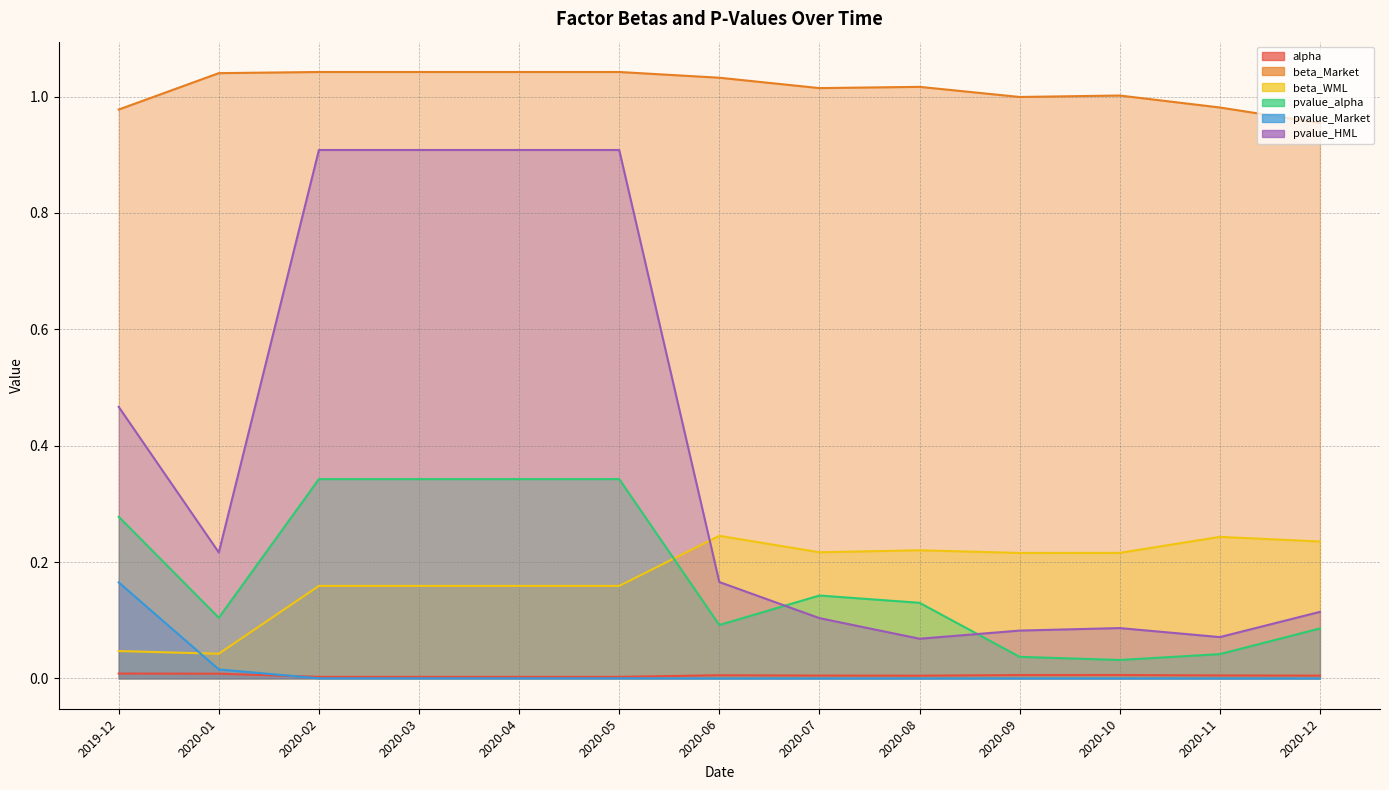

How many lines are shown in the chart?

6